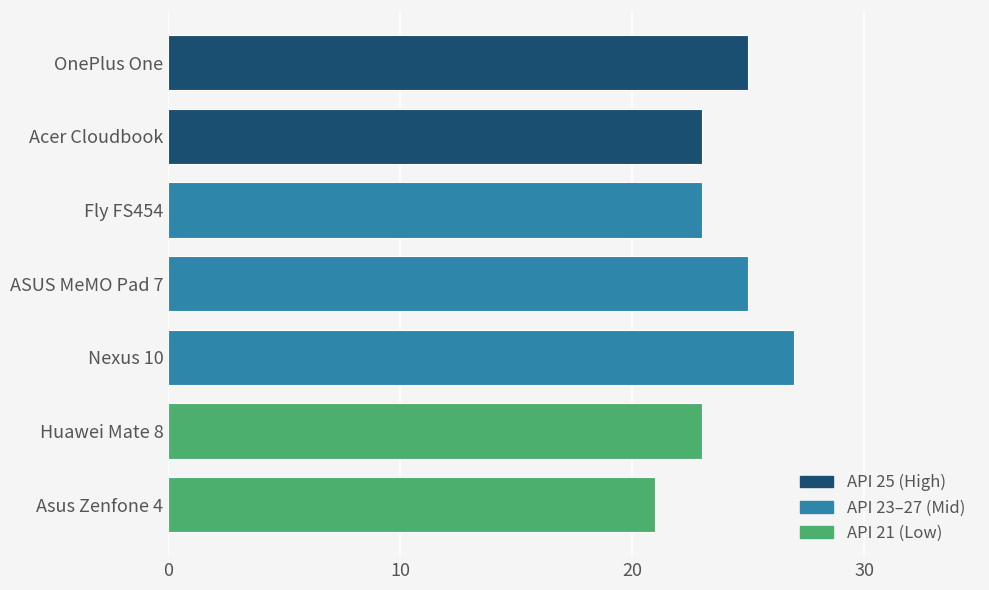

True or false: the data shows 12 at Acer Cloudbook.

False